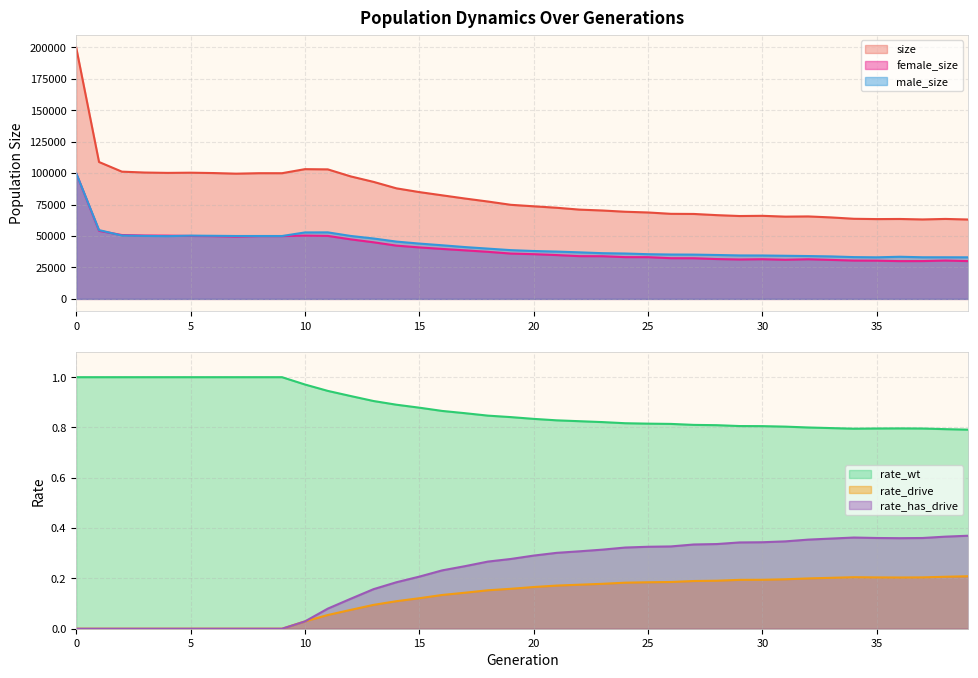

The rate_has_drive series shows 0.0 at 5. True or false?

True